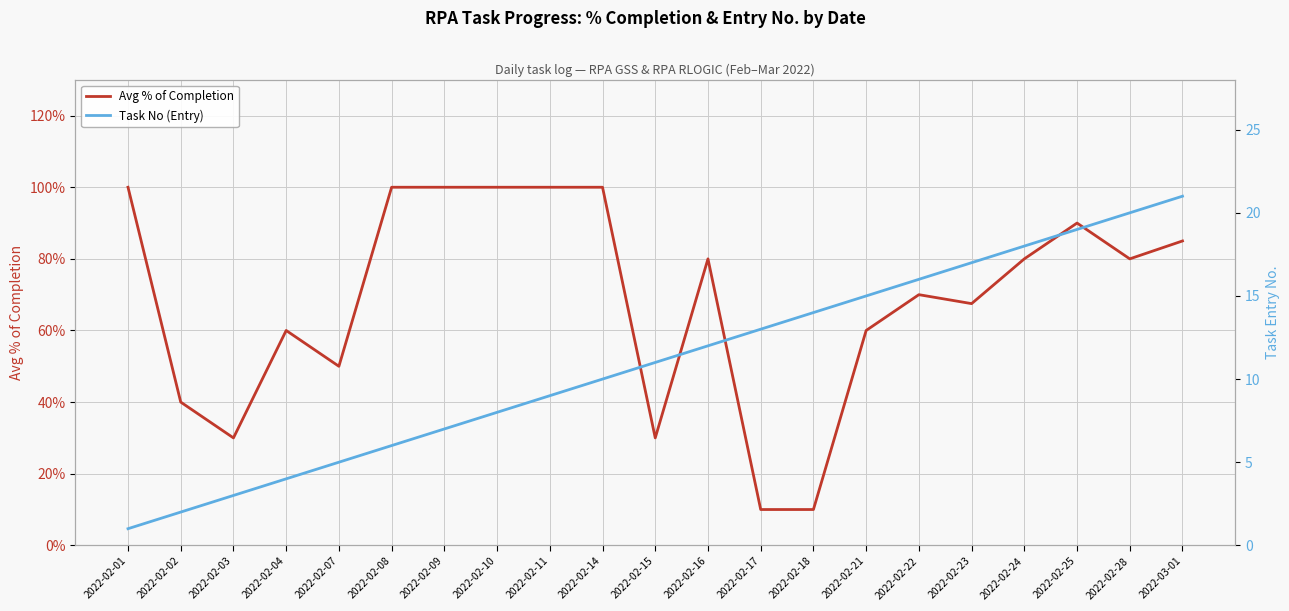

Rank the categories by Avg % of Completion value from highest to lowest.

2022-02-01, 2022-02-08, 2022-02-09, 2022-02-10, 2022-02-11, 2022-02-14, 2022-02-25, 2022-03-01, 2022-02-16, 2022-02-24, 2022-02-28, 2022-02-22, 2022-02-23, 2022-02-04, 2022-02-21, 2022-02-07, 2022-02-02, 2022-02-03, 2022-02-15, 2022-02-17, 2022-02-18